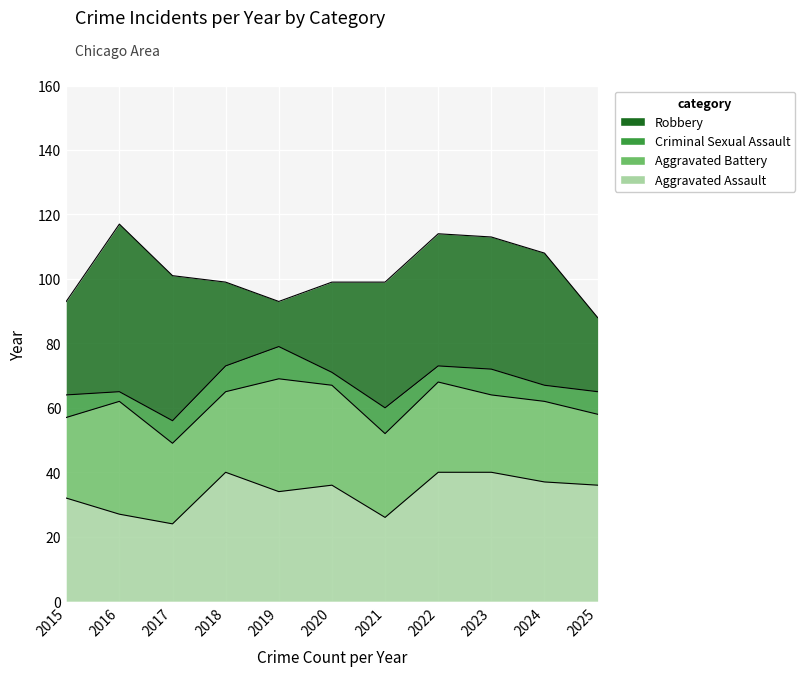

List the series in order of their peak value, lowest first.

Criminal Sexual Assault, Aggravated Battery, Aggravated Assault, Robbery